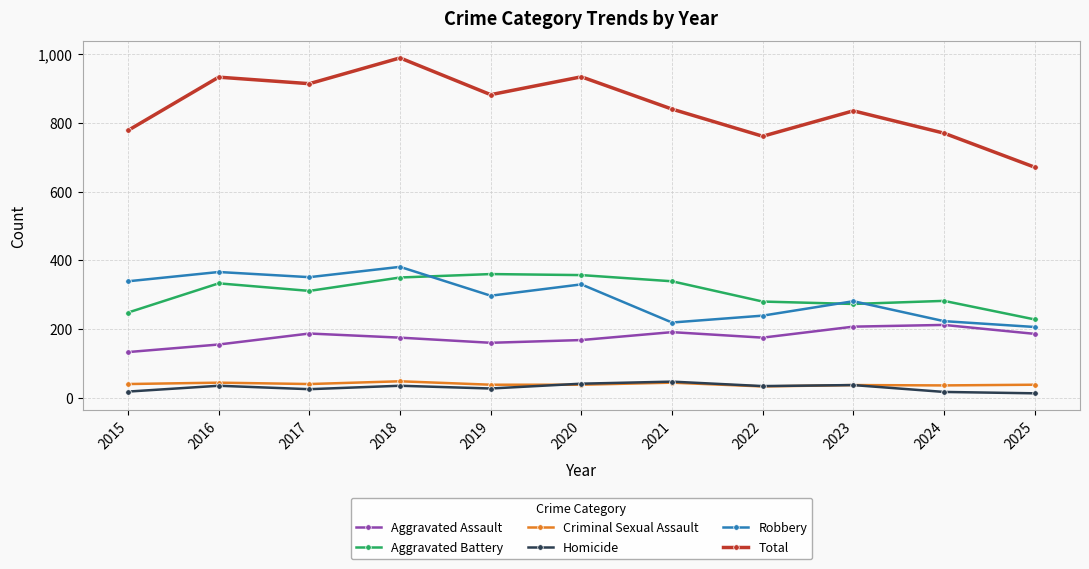

Which series changed the most between 2020 and 2021?

Robbery